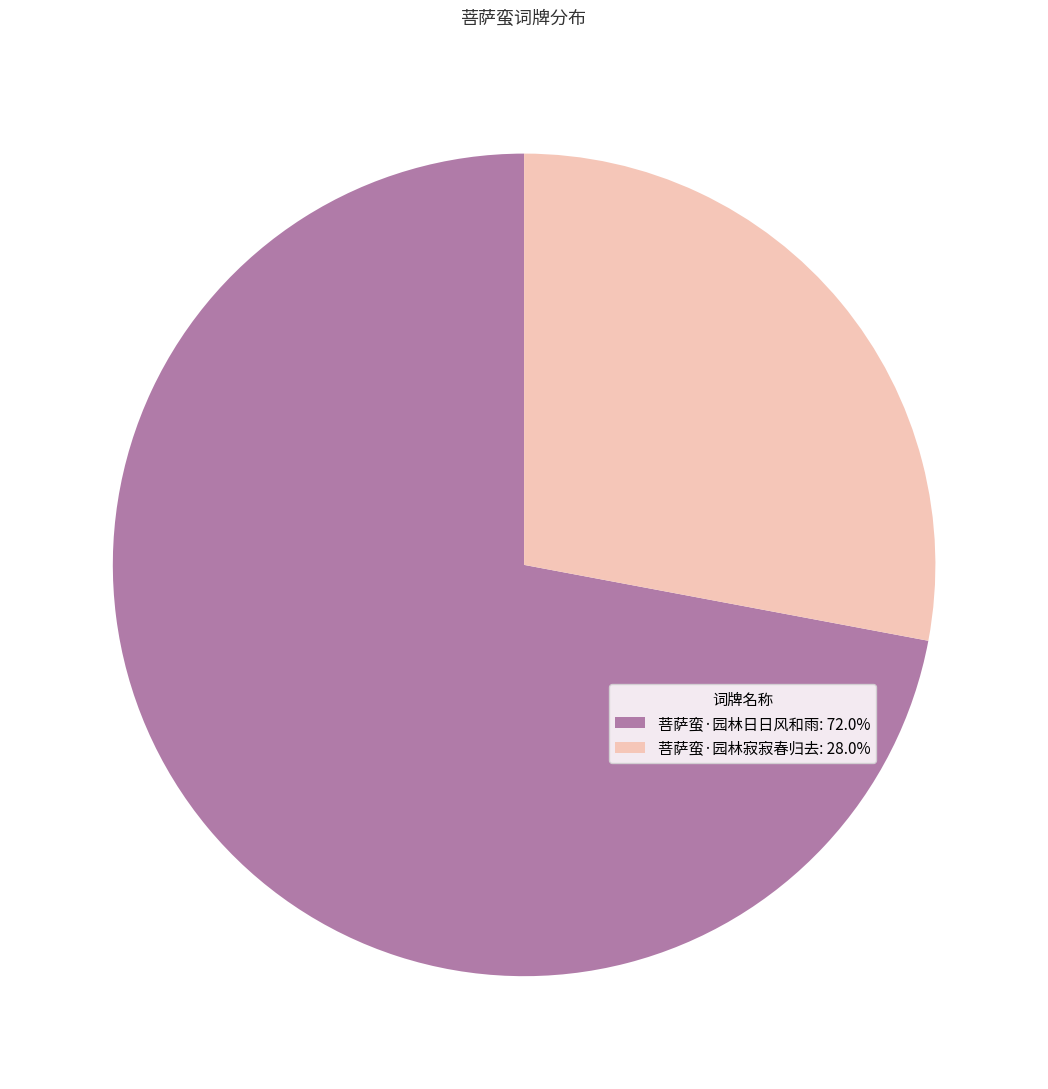

Do 菩萨蛮·园林寂寂春归去: 28.0% and 菩萨蛮·园林日日风和雨: 72.0% together represent more than half of the pie?

Yes